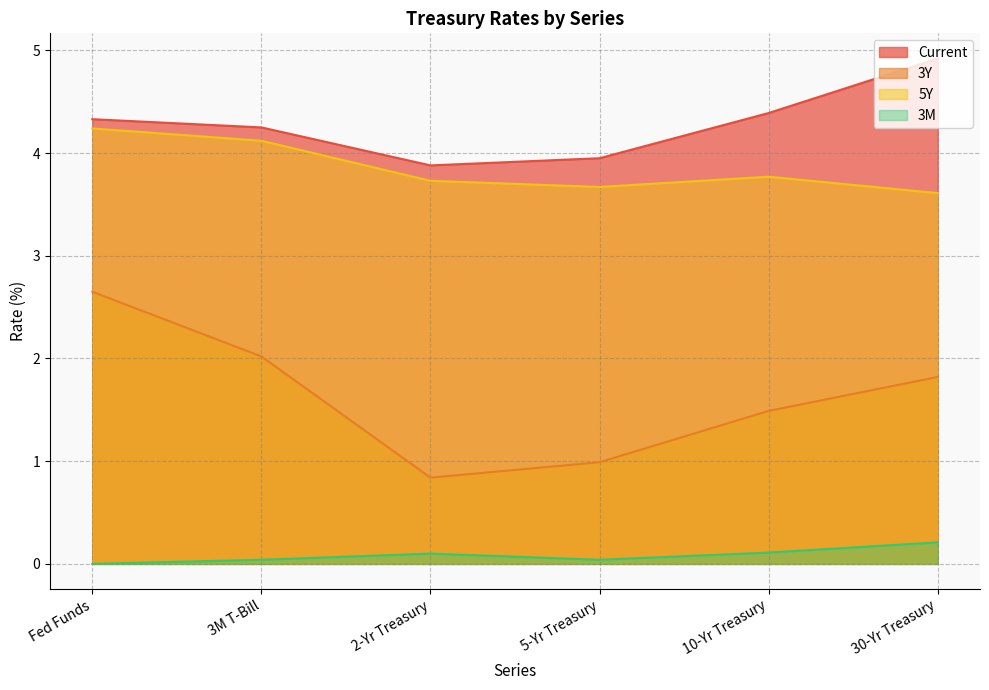

Between 5-Yr Treasury and 10-Yr Treasury, which series saw the biggest shift?

3Y